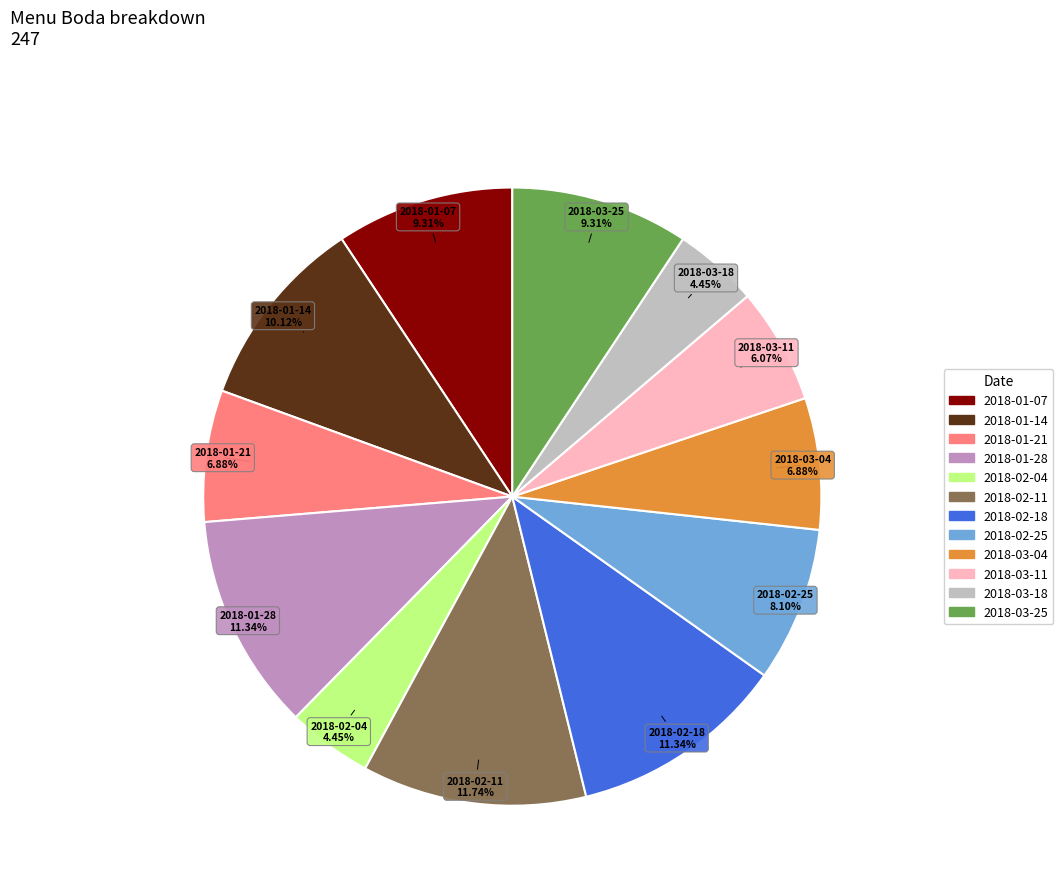

What is the ratio of the value at 2018-01-28 to the value at 2018-01-14?

1.1